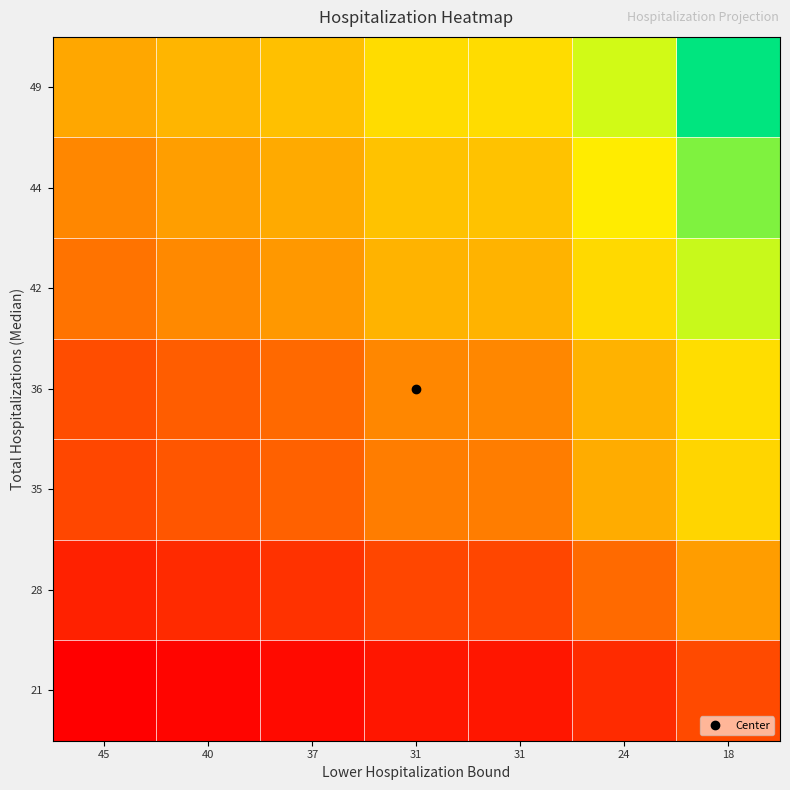

Reading left to right, extract all data points from this chart.

49: 45=0.3	40=0.4	37=0.4	31=0.5	31=0.5	24=0.7	18=1.0
44: 45=0.3	40=0.3	37=0.4	31=0.4	31=0.4	24=0.6	18=0.8
42: 45=0.2	40=0.3	37=0.3	31=0.4	31=0.4	24=0.5	18=0.7
36: 45=0.2	40=0.2	37=0.2	31=0.3	31=0.3	24=0.4	18=0.5
35: 45=0.1	40=0.2	37=0.2	31=0.3	31=0.3	24=0.4	18=0.5
28: 45=0.1	40=0.1	37=0.1	31=0.1	31=0.1	24=0.2	18=0.3
21: 45=0.0	40=0.0	37=0.0	31=0.0	31=0.0	24=0.1	18=0.2